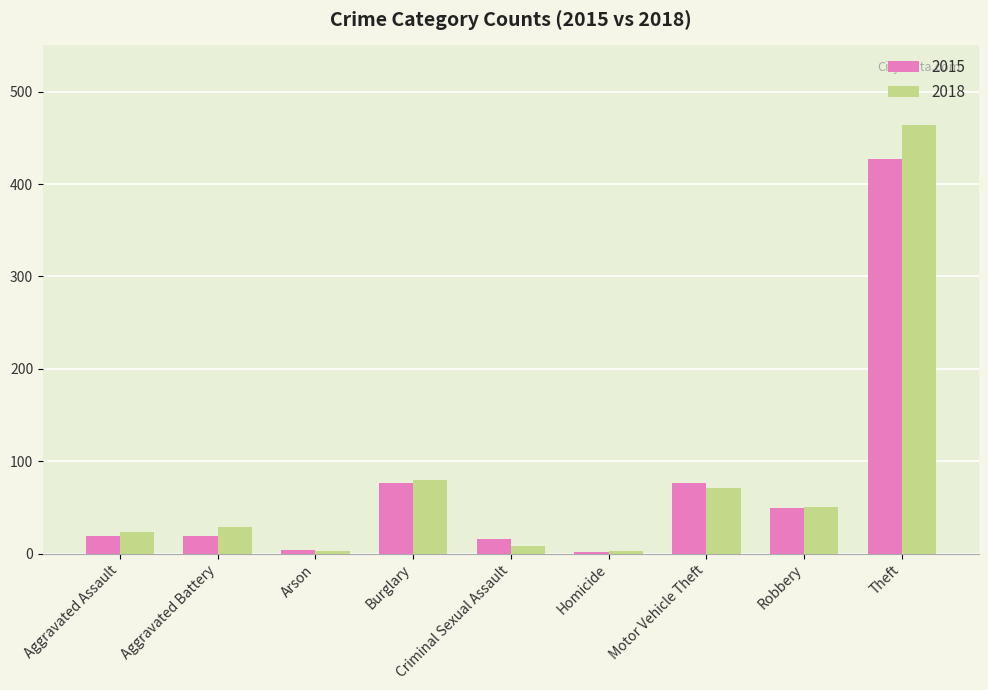

How many groups of bars are there?

9